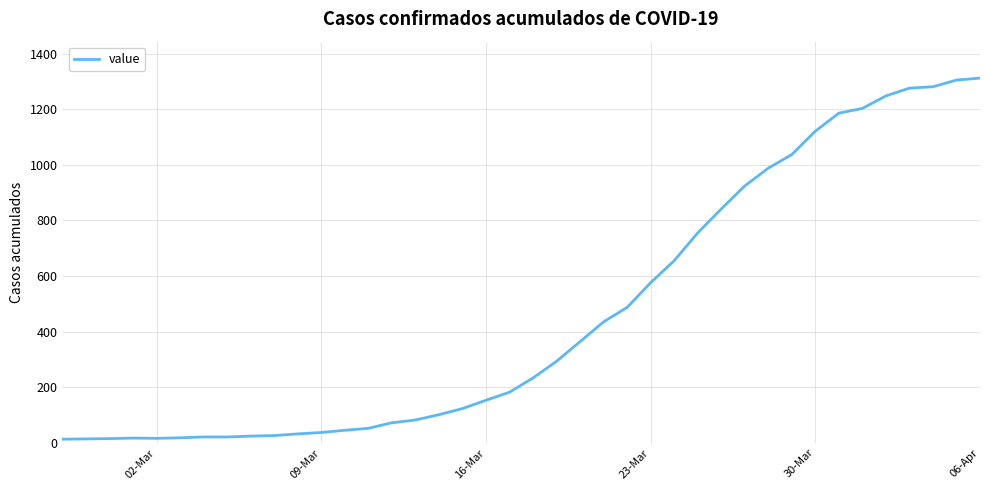

What is the difference between the maximum and minimum values?

1299